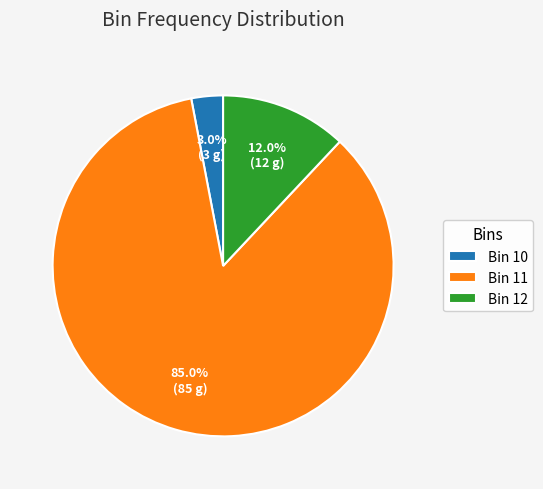

Is the sum of Bin 10 and Bin 12 greater than half?

No